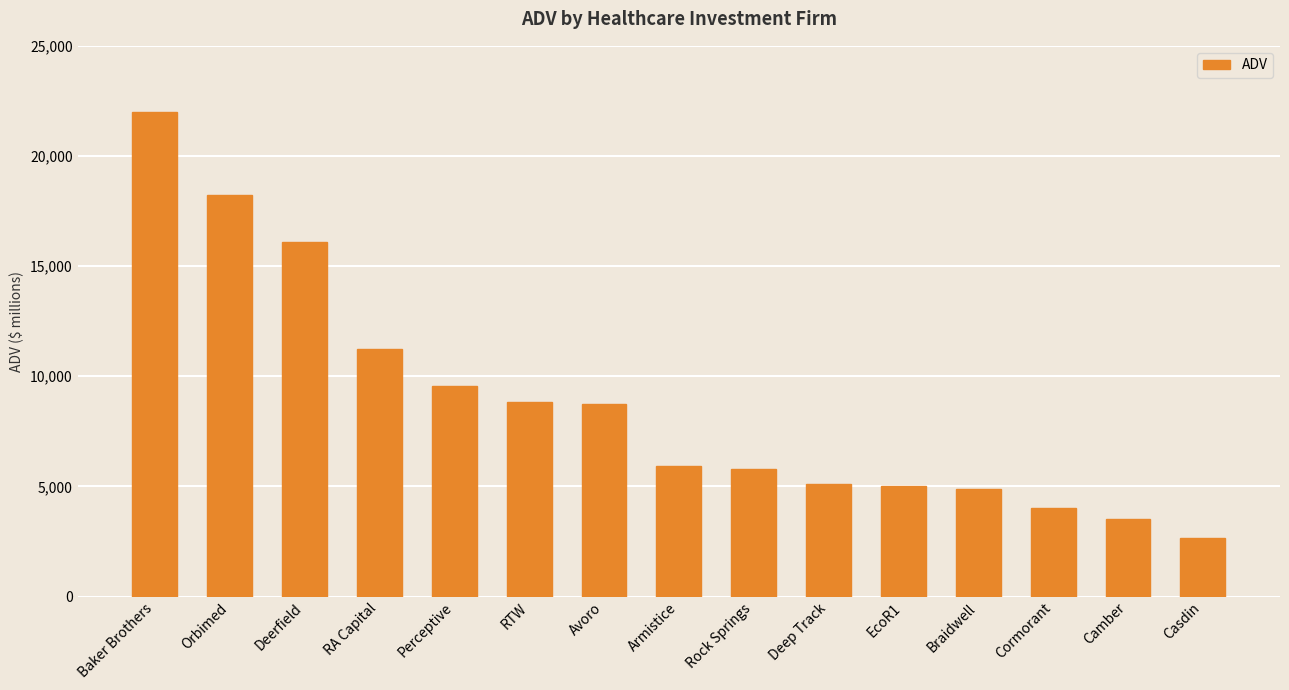

What is the maximum value shown in the chart?

21976.2